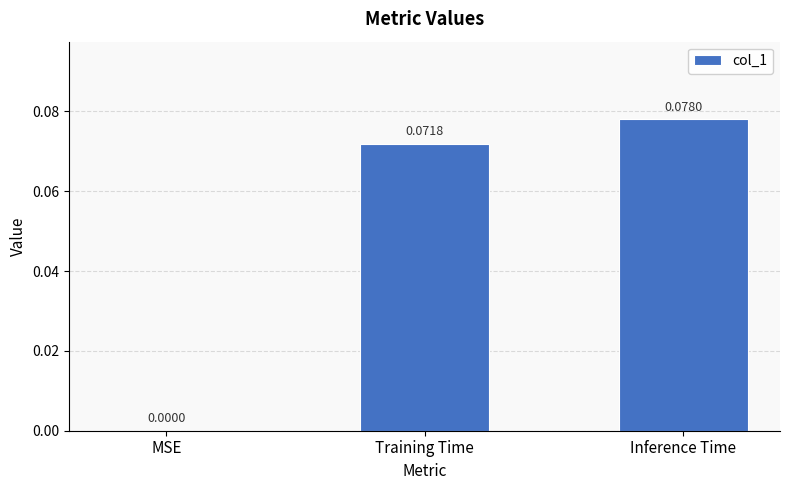

At which category does the chart reach its peak across all series?

Inference Time